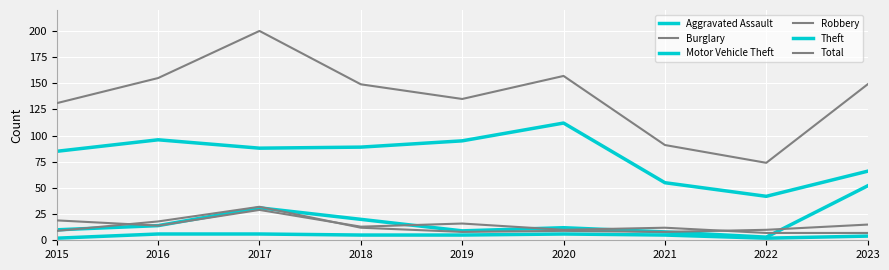

True or false: Motor Vehicle Theft and Theft cross at least once.

False